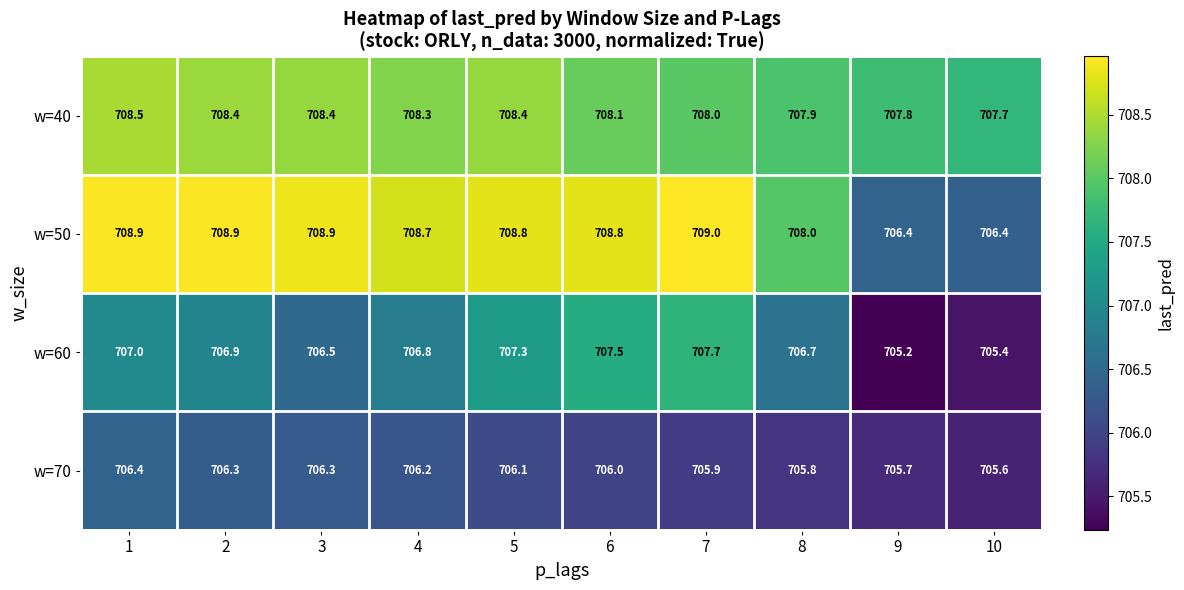

Which category has the highest value across all series?

7